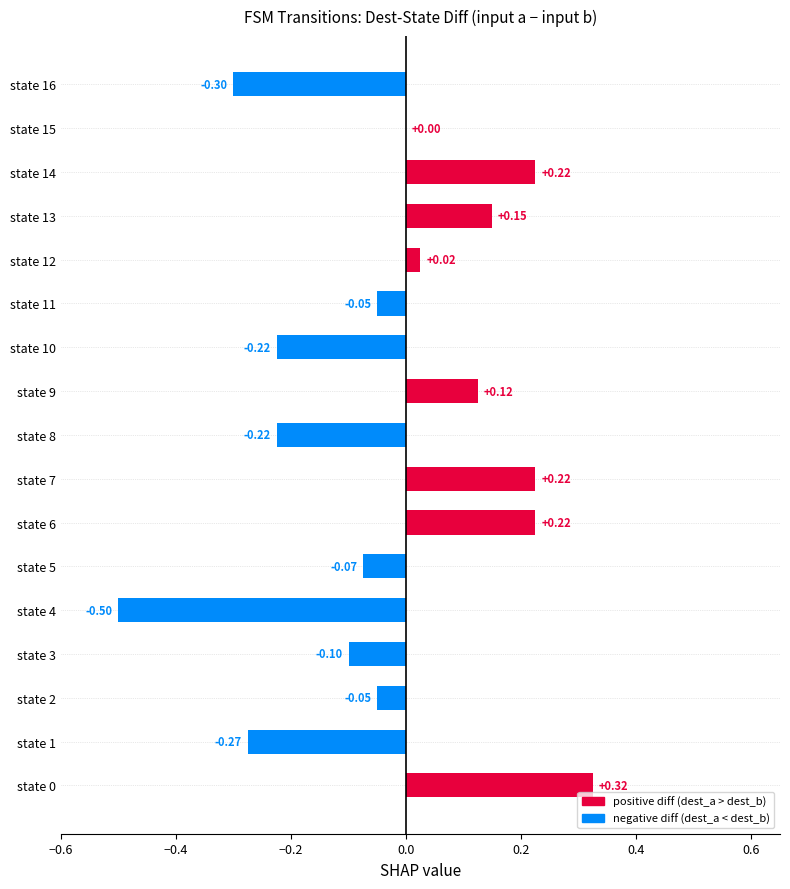

Does the chart contain stacked bars?

No